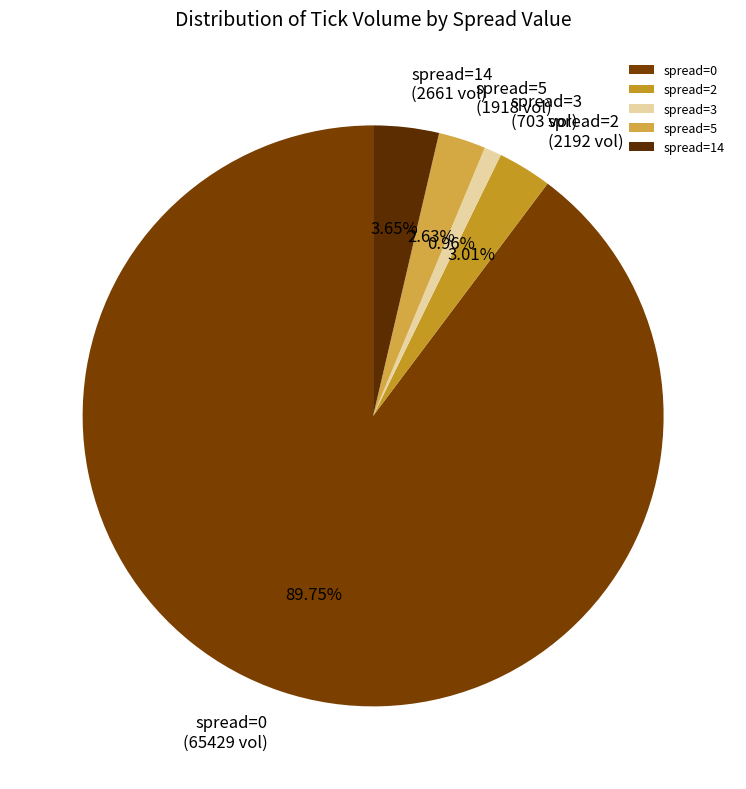

What is the ratio of the value at spread=3 to the value at spread=14?

0.3